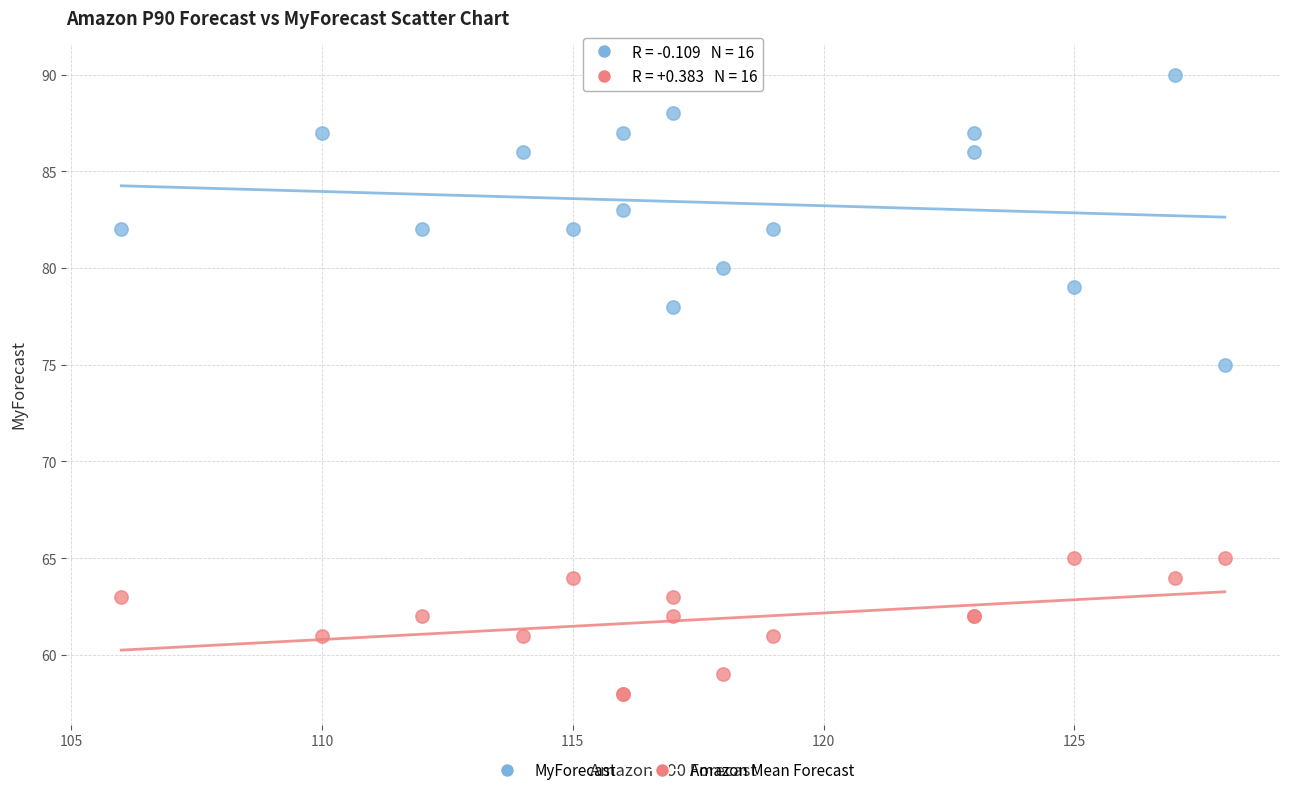

Which series contains the lowest Y value?

Amazon Mean Forecast